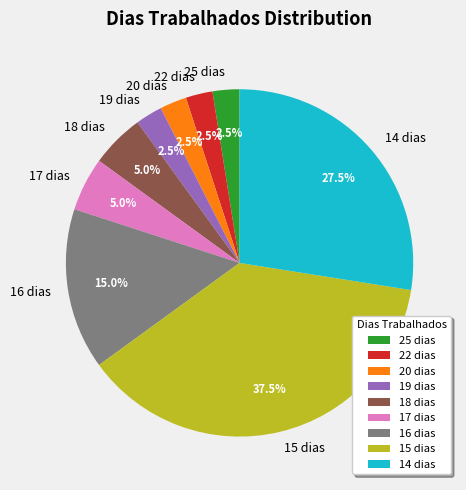

Which category has the biggest portion of the pie?

15 dias